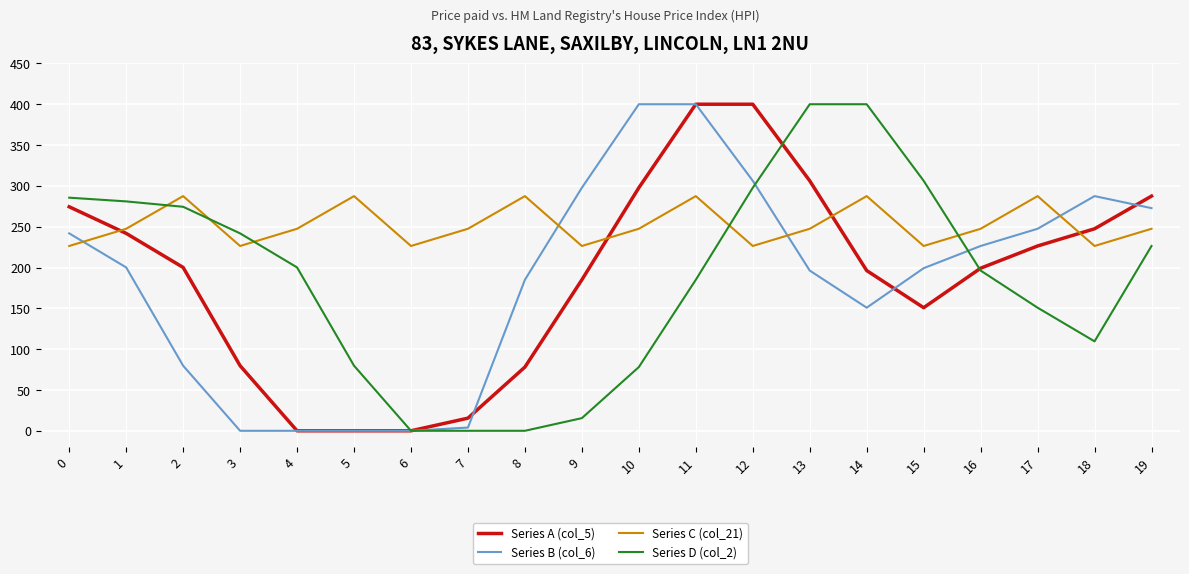

True or false: Series C (col_21) has a value of 366.2 at 16.

False